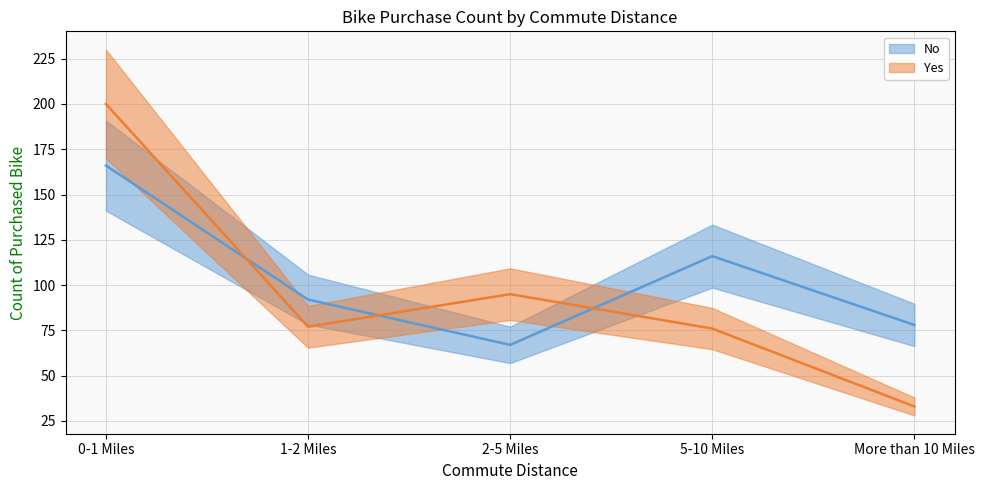

Reading left to right, list all the values displayed in this chart.

No: 0-1 Miles=166	1-2 Miles=92	2-5 Miles=67	5-10 Miles=116	More than 10 Miles=78
Yes: 0-1 Miles=200	1-2 Miles=77	2-5 Miles=95	5-10 Miles=76	More than 10 Miles=33